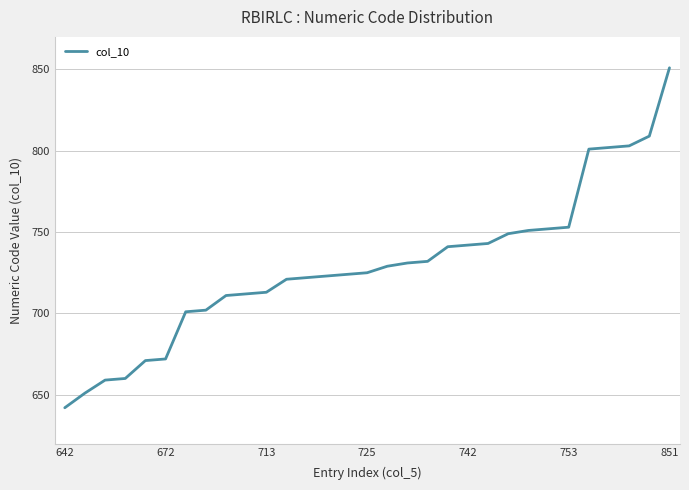

What is the difference between the maximum and minimum values?

209